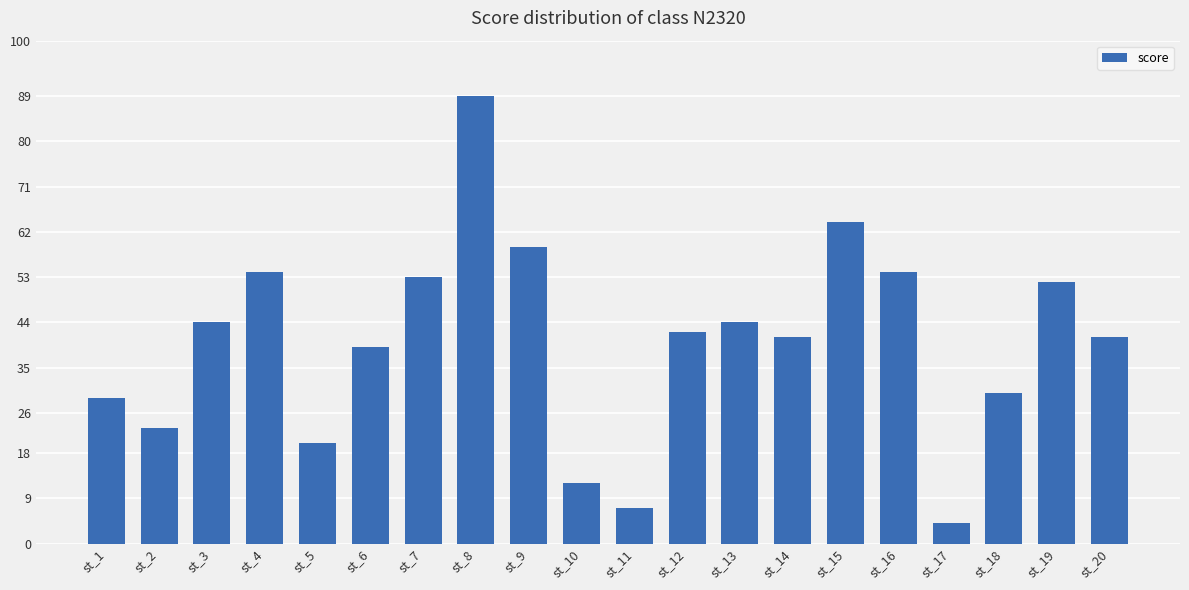

Which category has the highest value across all series?

st_8